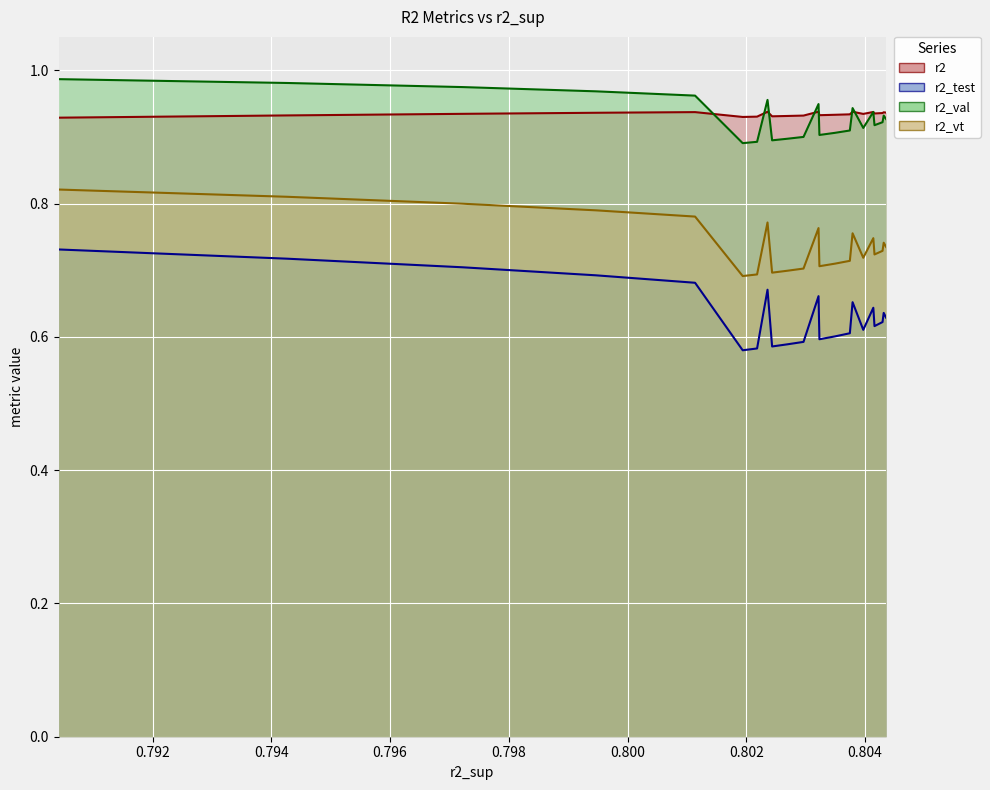

What is the average value of the r2_vt series?

0.7